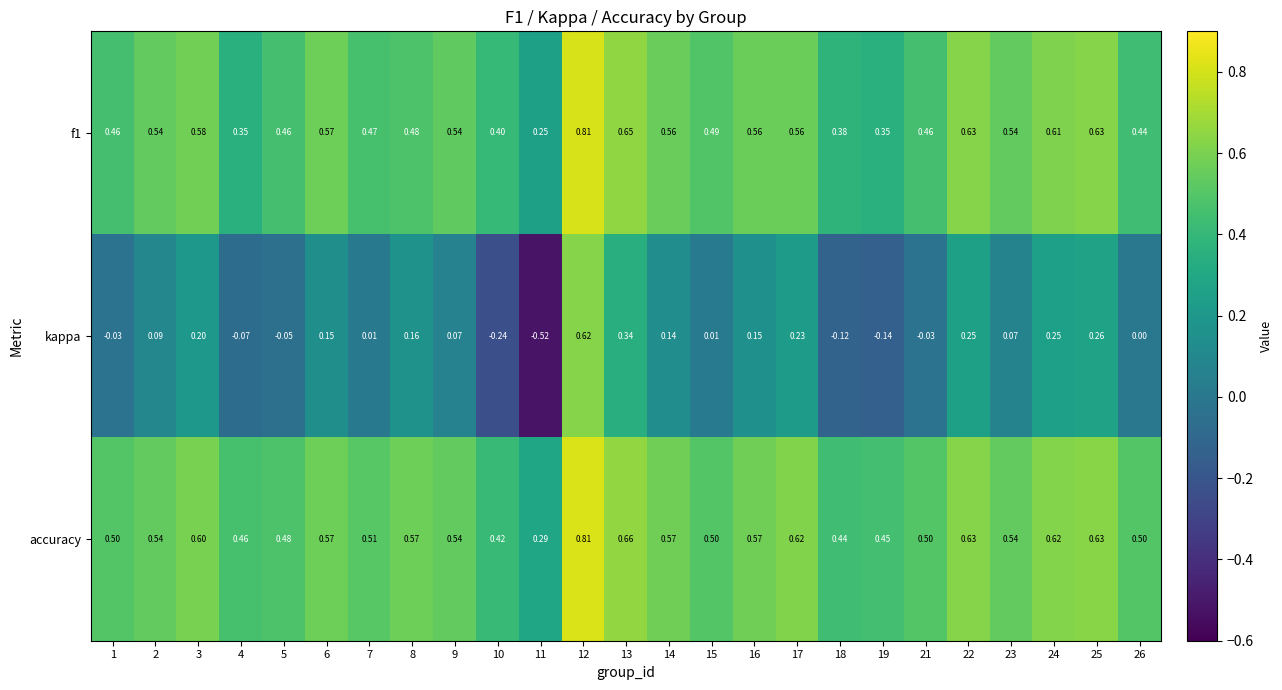

Which series has the largest range (max minus min)?

kappa